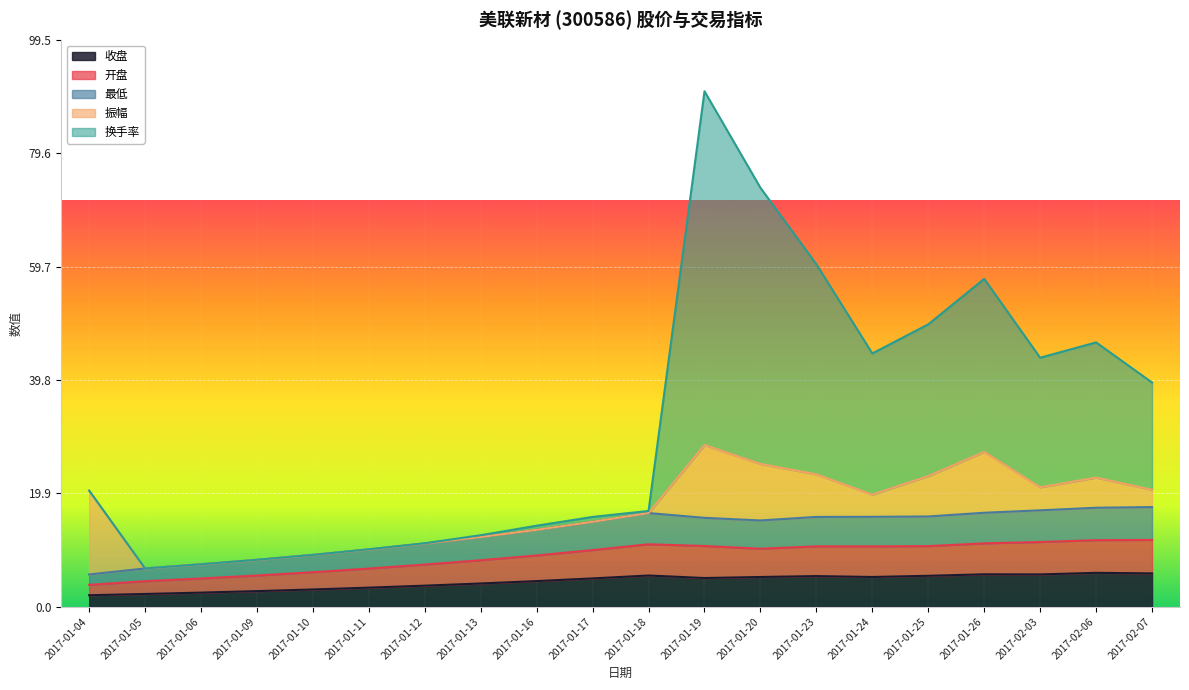

True or false: 收盘 and 最低 cross at least once.

False